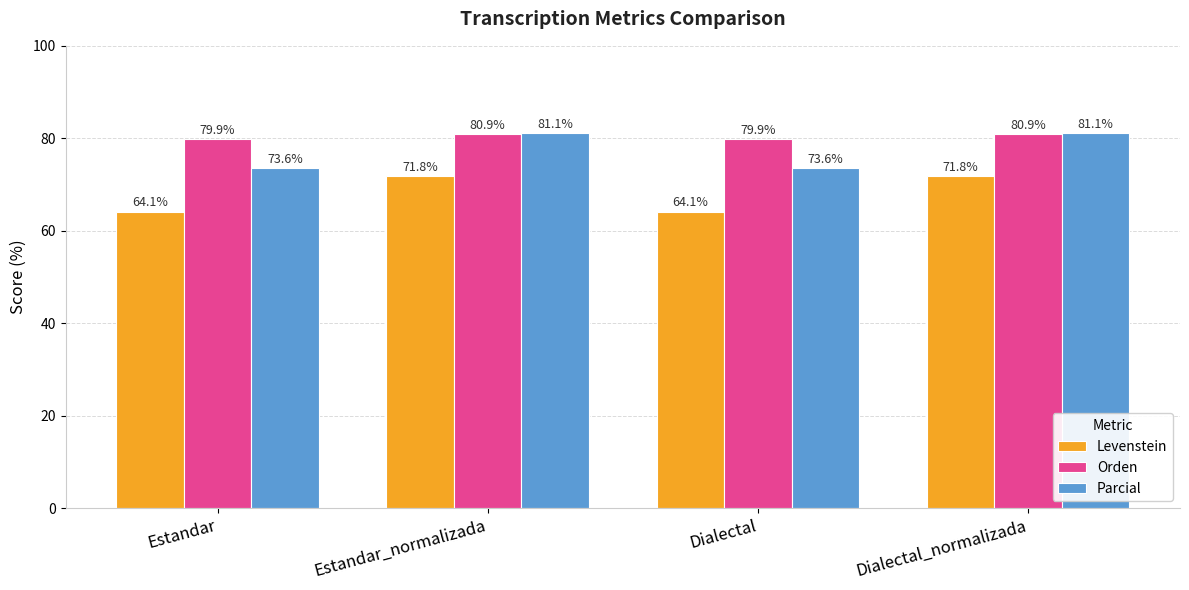

What is the lowest value of the Parcial series?

73.6